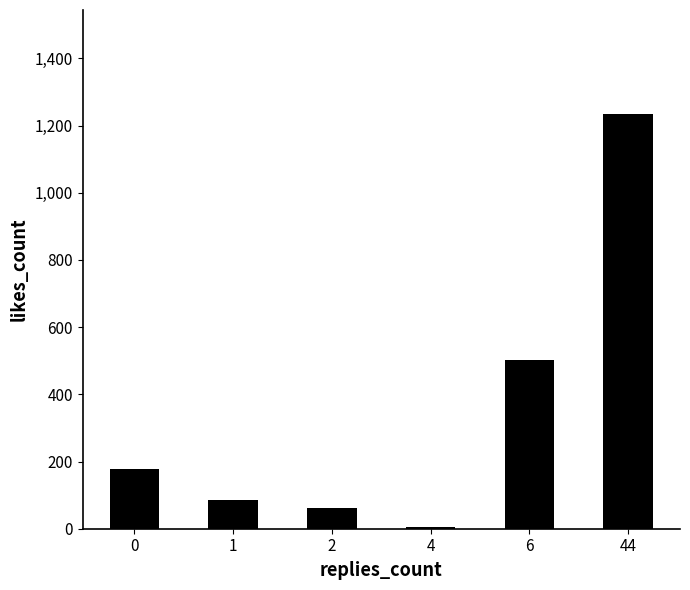

Which category has the highest value across all series?

44